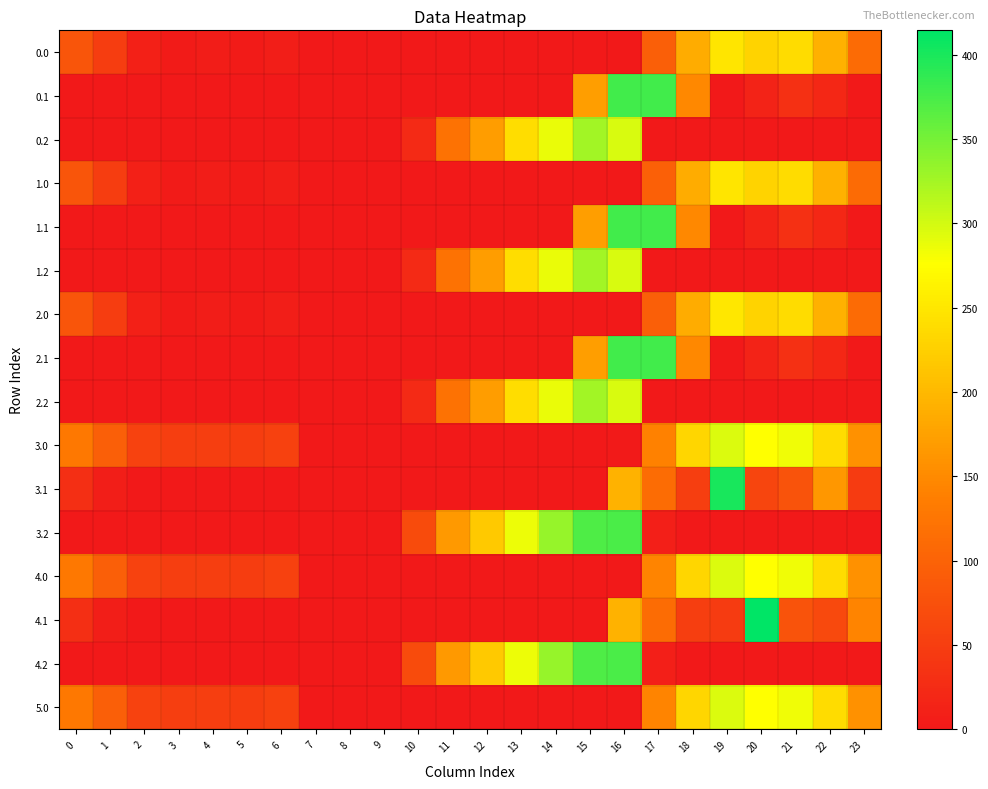

Reading right to left, what are all the values shown in this chart?

0.0: 23=111.3	22=192.3	21=238.4	20=229.9	19=249.2	18=186.7	17=94.8	16=0.0	15=0.0	14=0.0	13=0.0	12=0.0	11=0.0	10=0.0	9=0.0	8=0.0	7=1.5	6=8.0	5=3.8	4=4.9	3=4.4	2=10.3	1=49.5	0=82.0
0.1: 23=0.0	22=19.9	21=32.4	20=14.5	19=0.2	18=147.8	17=378.0	16=378.0	15=173.1	14=0.0	13=0.0	12=0.0	11=0.0	10=0.0	9=0.0	8=0.0	7=0.0	6=0.0	5=0.0	4=0.0	3=0.0	2=0.0	1=0.0	0=0.0
0.2: 23=0.0	22=0.0	21=0.0	20=0.0	19=0.0	18=0.0	17=0.0	16=297.8	15=325.8	14=287.4	13=240.4	12=171.2	11=120.6	10=23.5	9=0.0	8=0.0	7=0.0	6=0.0	5=0.0	4=0.0	3=0.0	2=0.0	1=0.0	0=0.0
1.0: 23=111.3	22=192.3	21=238.4	20=229.9	19=249.2	18=186.7	17=96.4	16=0.0	15=0.0	14=0.0	13=0.0	12=0.0	11=0.0	10=0.0	9=0.0	8=0.0	7=0.0	6=8.0	5=3.8	4=4.9	3=4.4	2=10.3	1=49.5	0=82.0
1.1: 23=0.0	22=19.9	21=32.4	20=14.5	19=0.2	18=147.8	17=378.0	16=378.0	15=173.1	14=0.0	13=0.0	12=0.0	11=0.0	10=0.0	9=0.0	8=0.0	7=0.0	6=0.0	5=0.0	4=0.0	3=0.0	2=0.0	1=0.0	0=0.0
1.2: 23=0.0	22=0.0	21=0.0	20=0.0	19=0.0	18=0.0	17=0.0	16=297.8	15=325.8	14=287.4	13=240.4	12=171.2	11=120.6	10=23.5	9=0.0	8=0.0	7=0.0	6=0.0	5=0.0	4=0.0	3=0.0	2=0.0	1=0.0	0=0.0
2.0: 23=111.3	22=192.3	21=238.4	20=229.9	19=250.8	18=186.7	17=94.8	16=0.0	15=0.0	14=0.0	13=0.0	12=0.0	11=0.0	10=0.0	9=0.0	8=0.0	7=0.0	6=8.0	5=3.8	4=4.9	3=4.4	2=10.3	1=49.5	0=82.0
2.1: 23=0.0	22=19.9	21=32.4	20=14.5	19=0.2	18=147.8	17=378.0	16=378.0	15=173.1	14=0.0	13=0.0	12=0.0	11=0.0	10=0.0	9=0.0	8=0.0	7=0.0	6=0.0	5=0.0	4=0.0	3=0.0	2=0.0	1=0.0	0=0.0
2.2: 23=0.0	22=0.0	21=0.0	20=0.0	19=0.0	18=0.0	17=0.0	16=297.8	15=325.8	14=287.4	13=240.4	12=171.2	11=120.6	10=23.5	9=0.0	8=0.0	7=0.0	6=0.0	5=0.0	4=0.0	3=0.0	2=0.0	1=0.0	0=0.0
3.0: 23=157.3	22=238.3	21=284.4	20=275.9	19=295.2	18=232.7	17=140.8	16=1.8	15=0.0	14=0.0	13=0.0	12=0.0	11=0.0	10=0.0	9=0.0	8=0.0	7=0.0	6=54.0	5=49.8	4=50.9	3=50.4	2=56.3	1=95.5	0=128.0
3.1: 23=45.4	22=164.5	21=78.4	20=60.5	19=400.2	18=51.4	17=112.6	16=193.3	15=0.0	14=0.0	13=0.0	12=0.0	11=0.0	10=0.0	9=0.0	8=0.0	7=0.0	6=0.0	5=0.0	4=0.0	3=0.0	2=0.0	1=7.1	0=30.6
3.2: 23=0.0	22=0.0	21=0.0	20=0.0	19=0.0	18=0.0	17=8.4	16=372.6	15=371.8	14=333.4	13=286.4	12=217.2	11=166.6	10=69.5	9=0.0	8=0.0	7=0.0	6=0.0	5=0.0	4=0.0	3=0.0	2=0.0	1=0.0	0=0.0
4.0: 23=157.3	22=238.3	21=284.4	20=275.9	19=295.2	18=232.7	17=142.6	16=0.0	15=0.0	14=0.0	13=0.0	12=0.0	11=0.0	10=0.0	9=0.0	8=0.0	7=0.0	6=54.0	5=49.8	4=50.9	3=50.4	2=56.3	1=95.5	0=128.0
4.1: 23=144.1	22=65.9	21=78.4	20=414.5	19=46.2	18=51.4	17=112.6	16=193.3	15=0.0	14=0.0	13=0.0	12=0.0	11=0.0	10=0.0	9=0.0	8=0.0	7=0.0	6=0.0	5=0.0	4=0.0	3=0.0	2=0.0	1=7.1	0=30.6
4.2: 23=0.0	22=0.0	21=0.0	20=0.0	19=0.0	18=0.0	17=8.4	16=372.6	15=371.8	14=333.4	13=286.4	12=217.2	11=166.6	10=69.5	9=0.0	8=0.0	7=0.0	6=0.0	5=0.0	4=0.0	3=0.0	2=0.0	1=0.0	0=0.0
5.0: 23=157.3	22=238.3	21=284.4	20=275.9	19=295.2	18=232.7	17=142.6	16=0.0	15=0.0	14=0.0	13=0.0	12=0.0	11=0.0	10=0.0	9=0.0	8=0.0	7=0.0	6=54.0	5=49.8	4=50.9	3=50.4	2=56.3	1=95.5	0=128.0